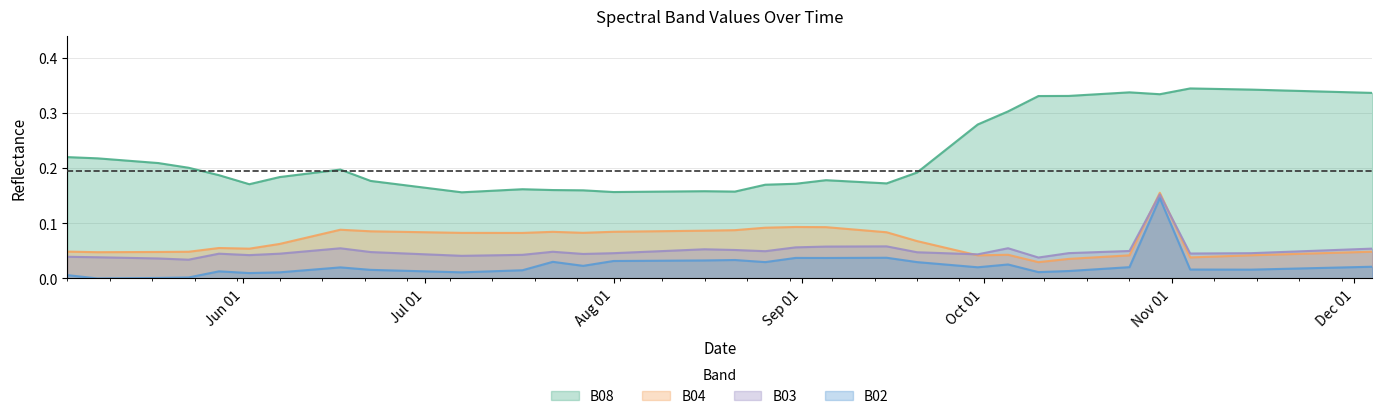

How many categories are shown in the chart?

40